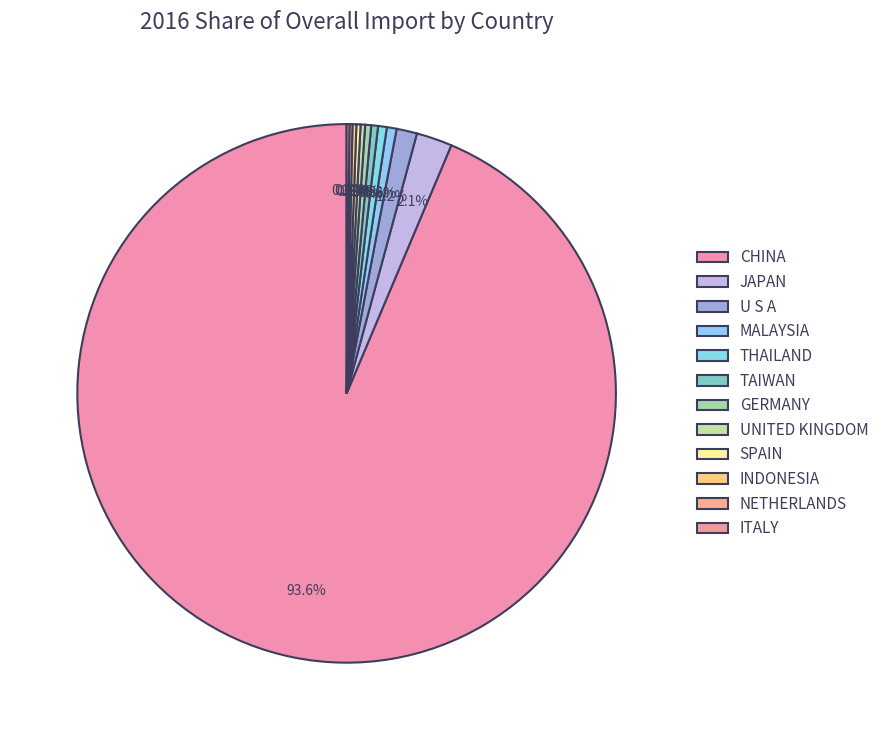

Is it true that INDONESIA is 1% of the pie?

False